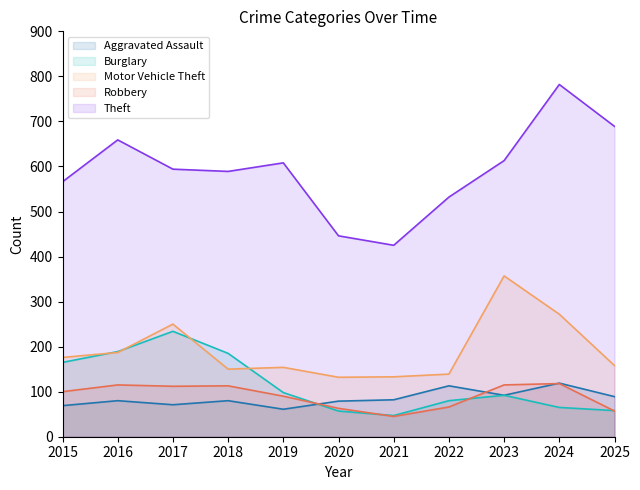

At which category does the chart reach its peak across all series?

2024